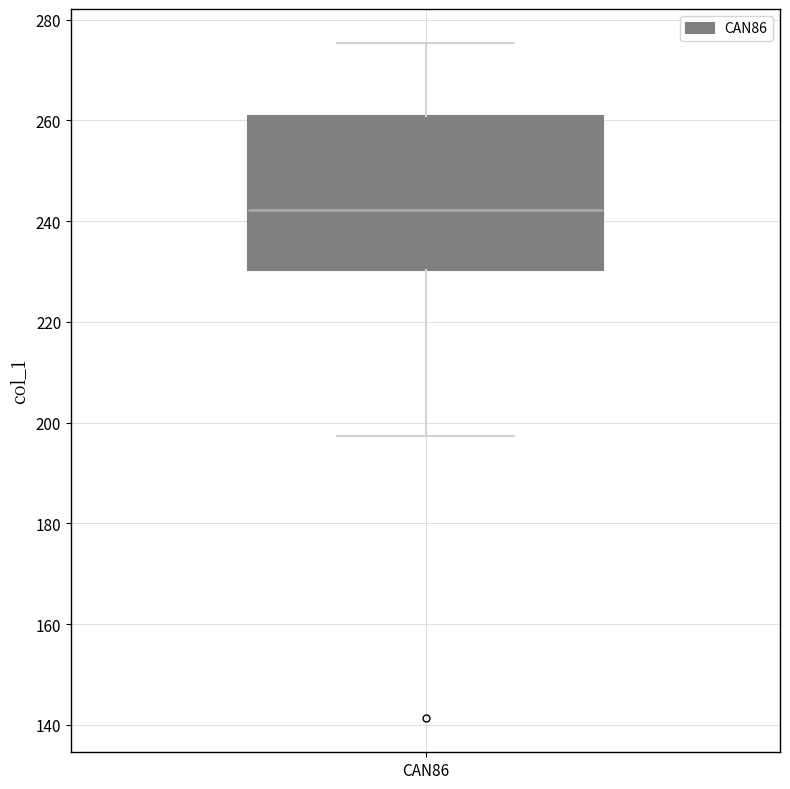

Read this box plot against the y-axis: the position of the median line, the range covered by the box, and the ends of both whiskers. The values are not printed on the chart, so give them approximately, as read against the axis.

median 242, box 230 to 260, whiskers 198 to 276